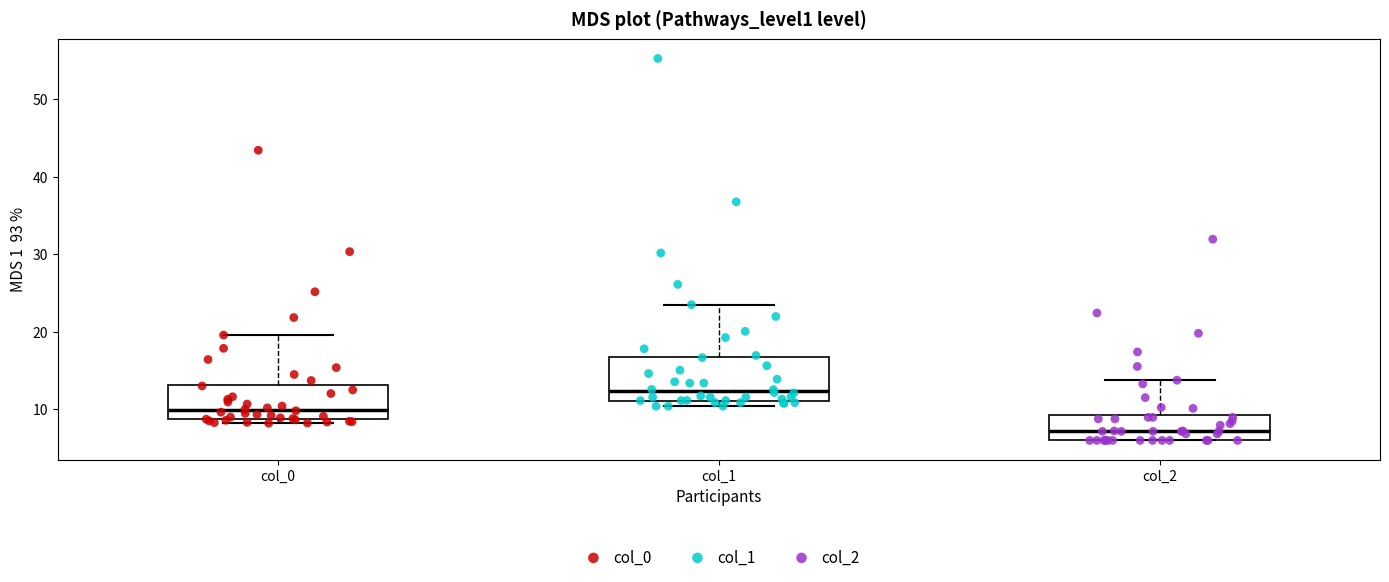

Which box has the lowest median line?

col_2